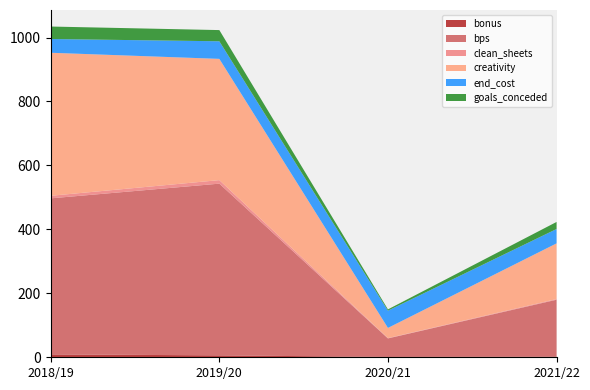

Reading left to right, extract all data points from this chart.

bonus: 9.0	6.0	1.0	2.0
bps: 488.0	537.0	58.0	178.0
clean_sheets: 8.0	11.0	1.0	2.0
creativity: 447.3	379.2	31.8	174.2
end_cost: 43.0	55.0	54.0	45.0
goals_conceded: 39.0	35.0	4.0	22.0